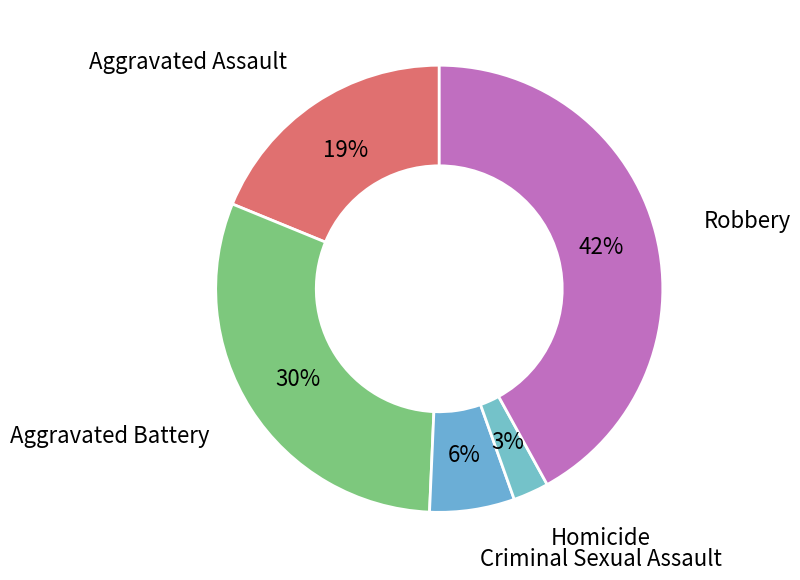

To the nearest percent, what is the average slice percentage?

20%